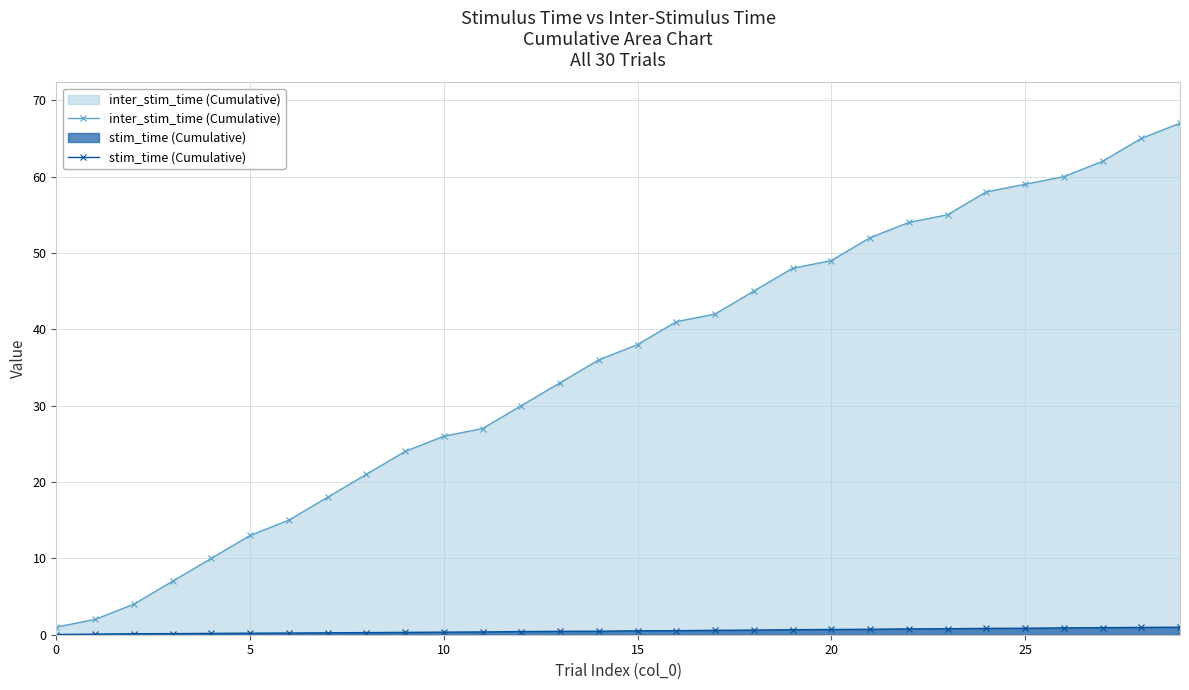

Which label corresponds to the largest value in the chart?

29